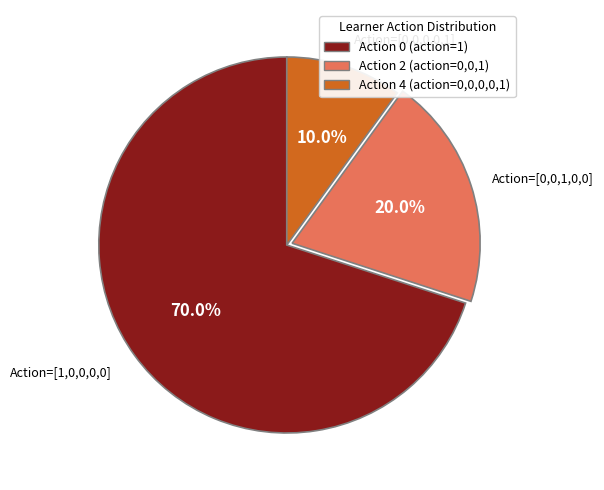

Which slice represents more than half of the pie?

Action 0 (action=1)